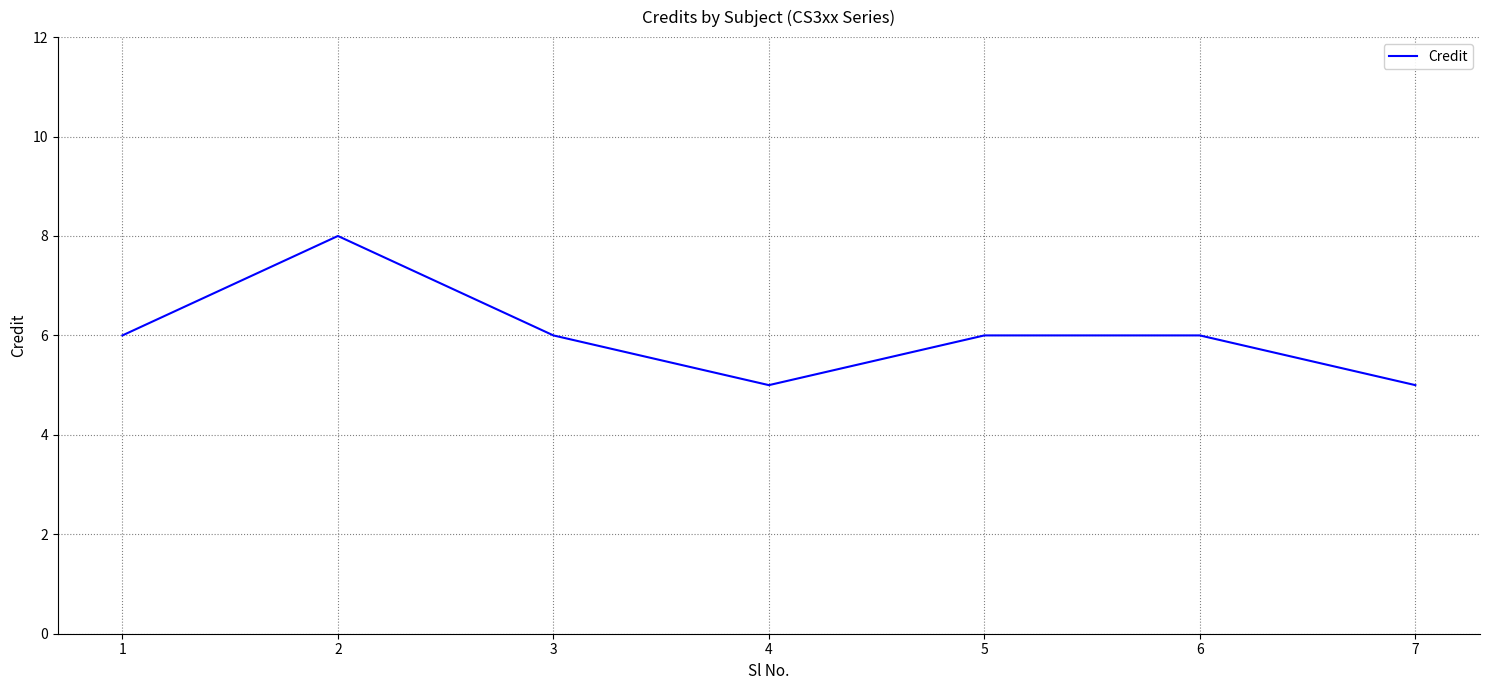

True or false: the data has more than 0 interior local peaks.

True